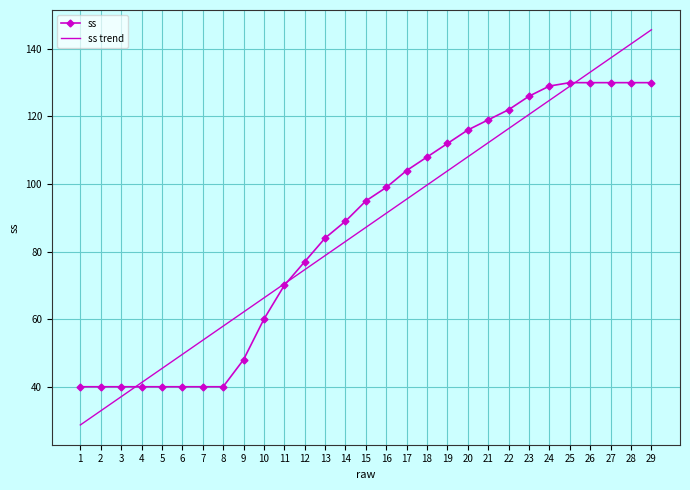

Between which two adjacent categories do ss and ss trend first intersect?

3 and 4